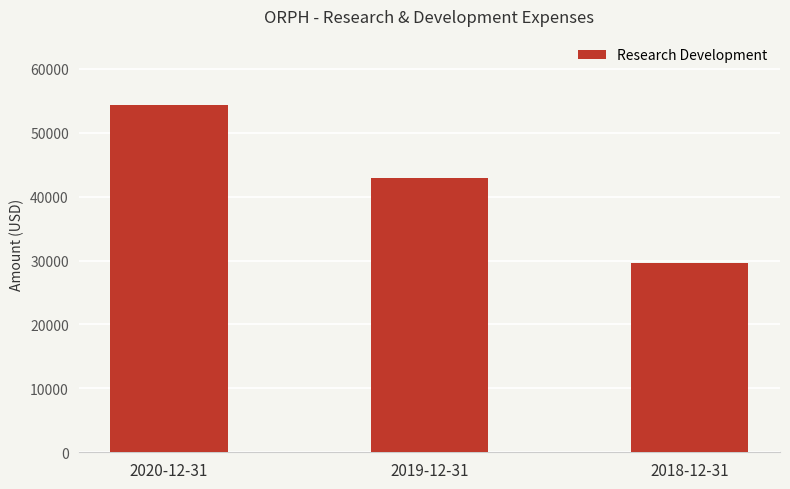

What is the label of the 2nd bar from the right?

2019-12-31